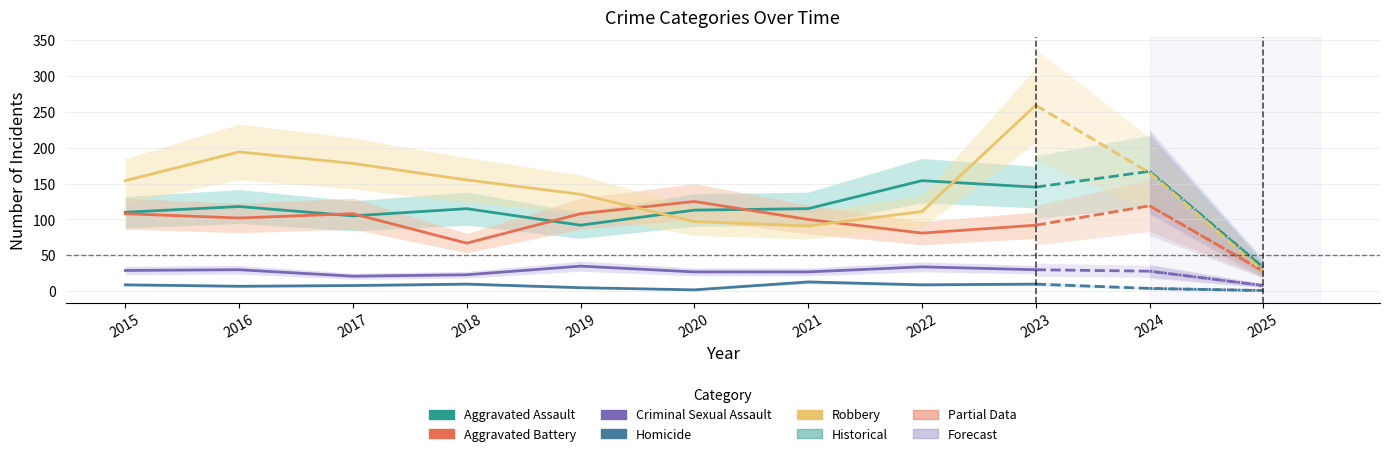

What is the difference between the second highest and minimum values in the Aggravated Battery series?

41